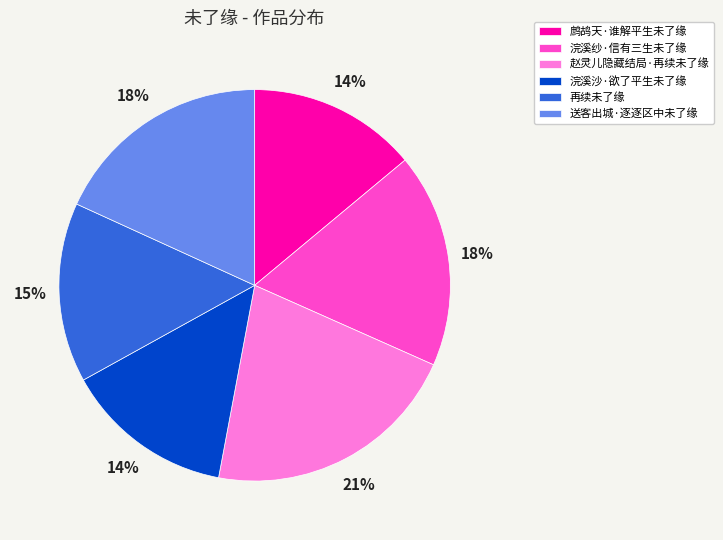

Is 浣溪纱·信有三生未了缘 the majority of the pie?

No